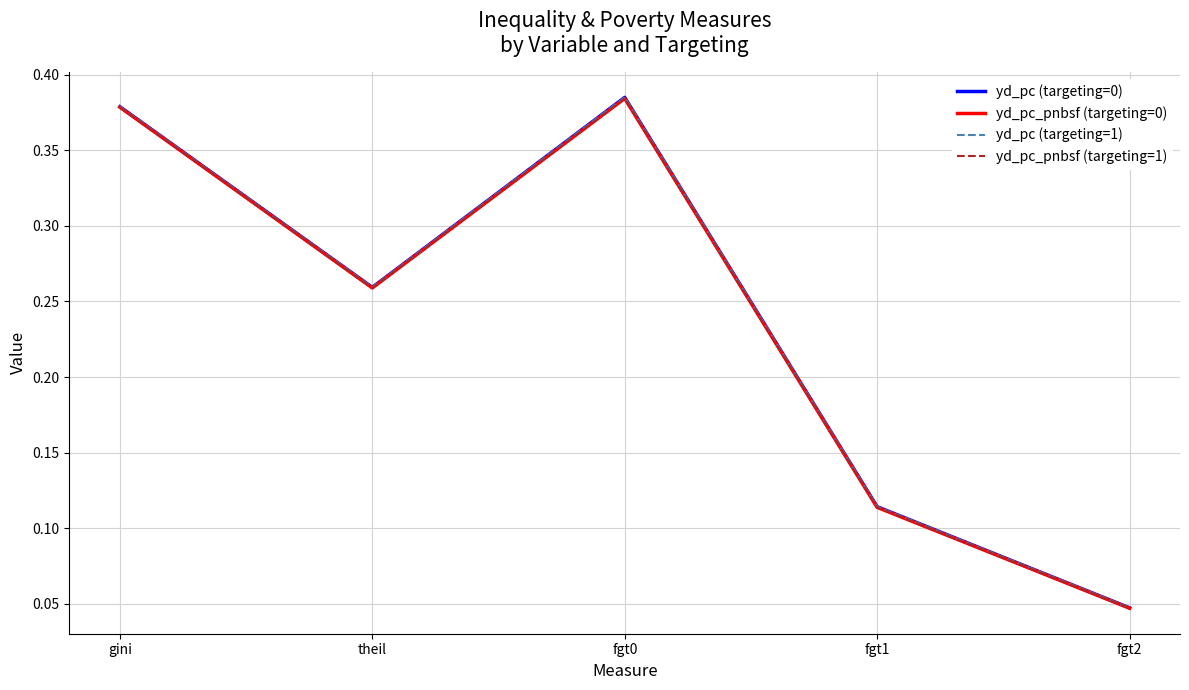

Is this an area chart (filled region under the line)?

No